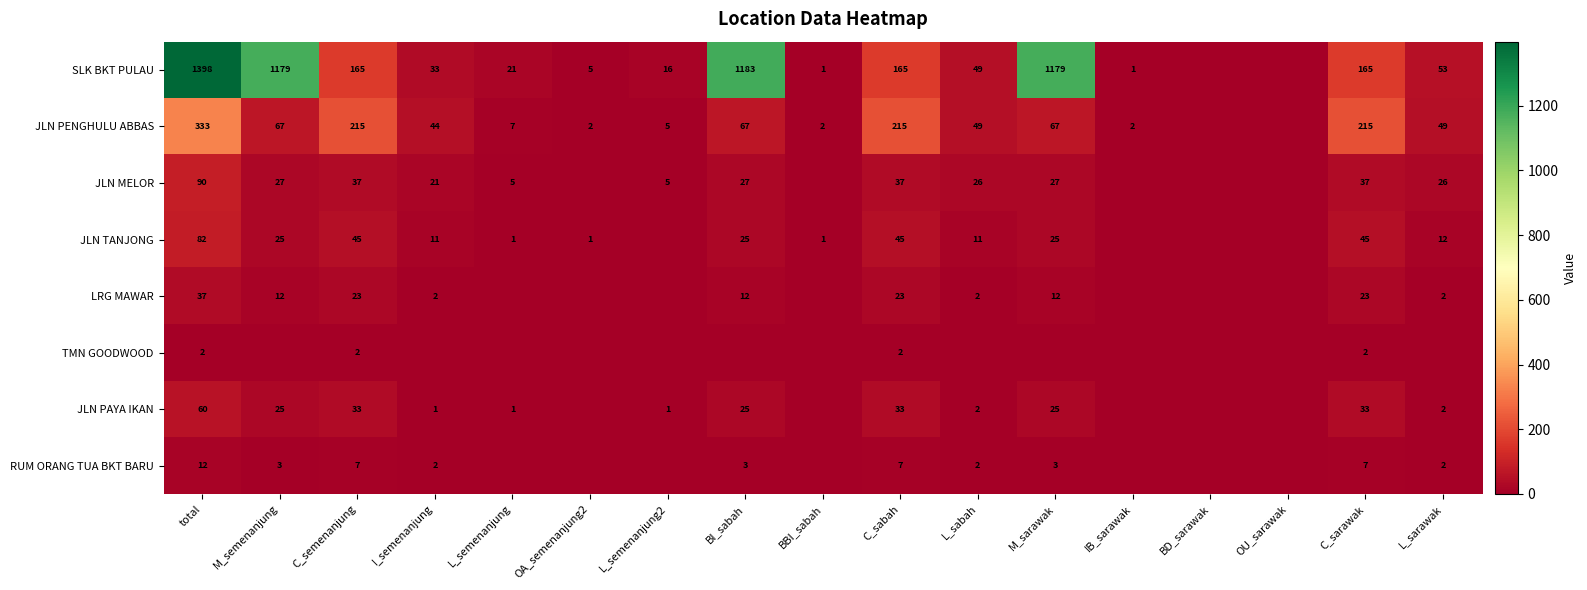

Is the value of JLN TANJONG at C_sabah greater than the value of JLN PENGHULU ABBAS at L_semenanjung?

Yes